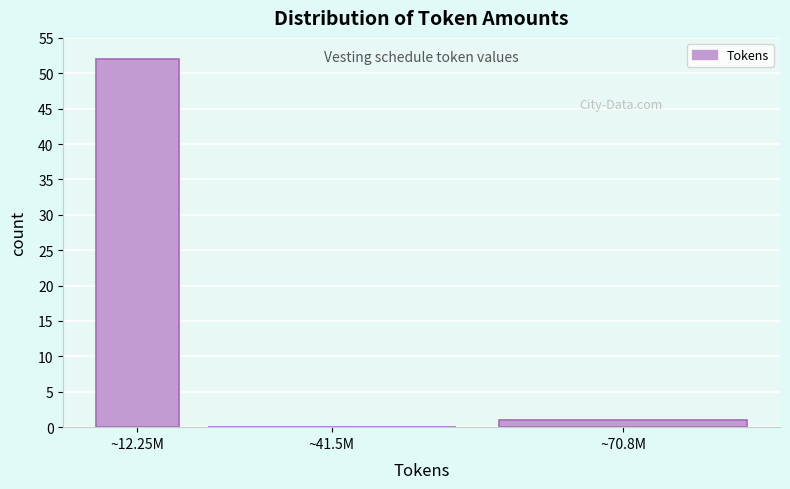

Reading left to right, what are all the values shown in this chart?

~12.25M=52	~41.5M=0	~70.8M=1